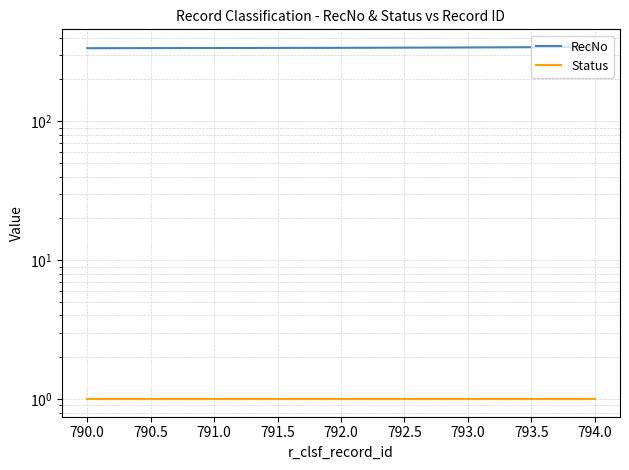

Rank the series by their maximum value, from highest to lowest.

RecNo, Status